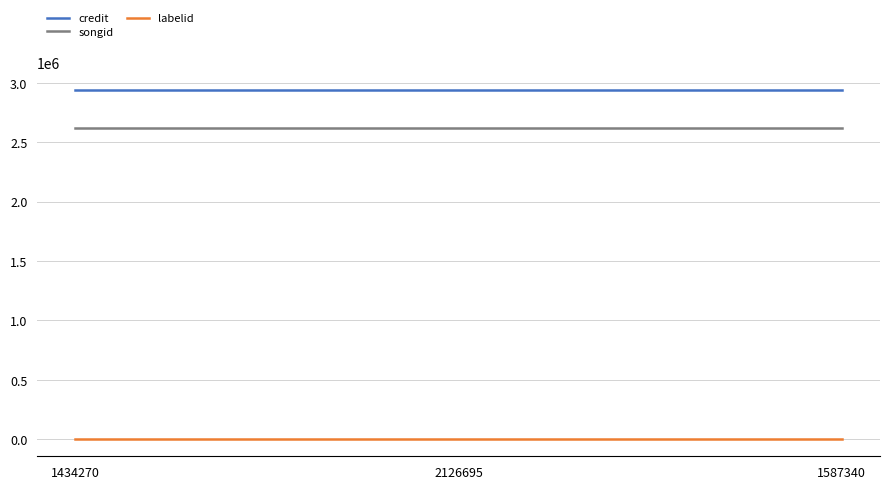

Is the value of songid at 1434270 greater than the value of labelid at 2126695?

Yes